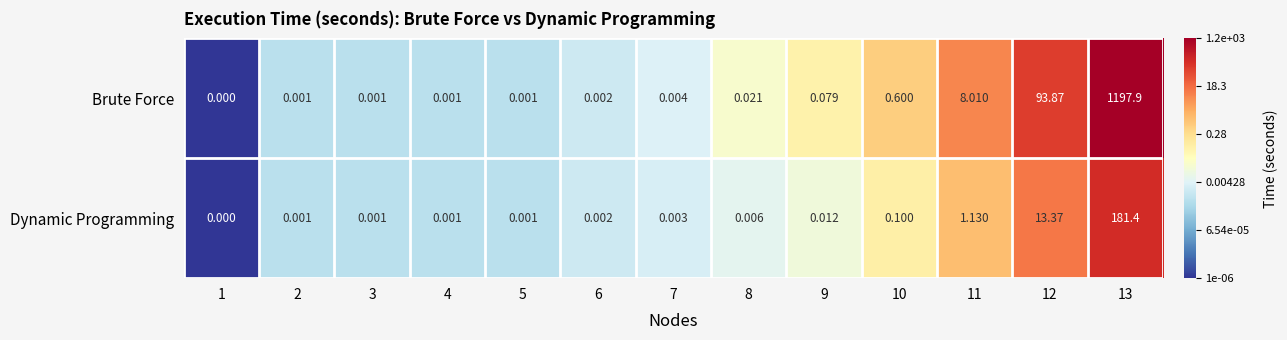

List the series in order of their overall mean, highest first.

Brute Force, Dynamic Programming